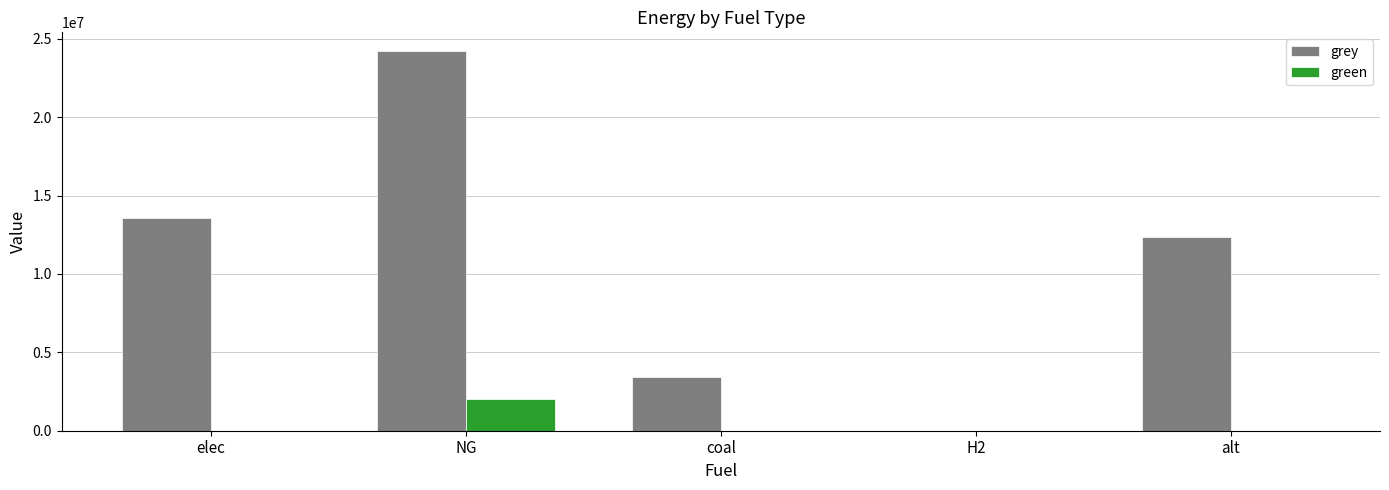

How many values in the grey series exceed 12344007?

3